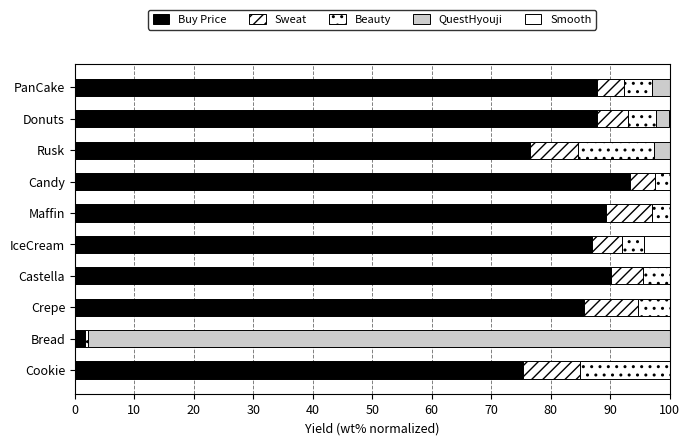

The value of beauty at Cookie is 9.0. True or false?

False